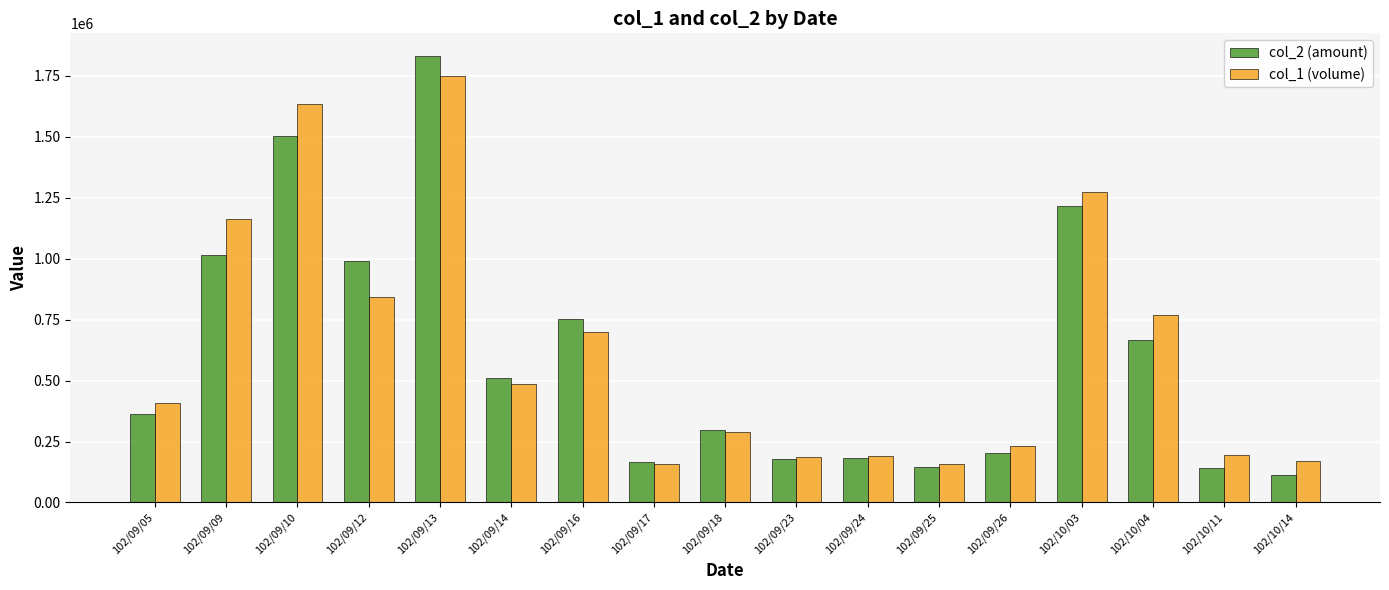

Which series has the largest total across all categories?

col_1 (volume)